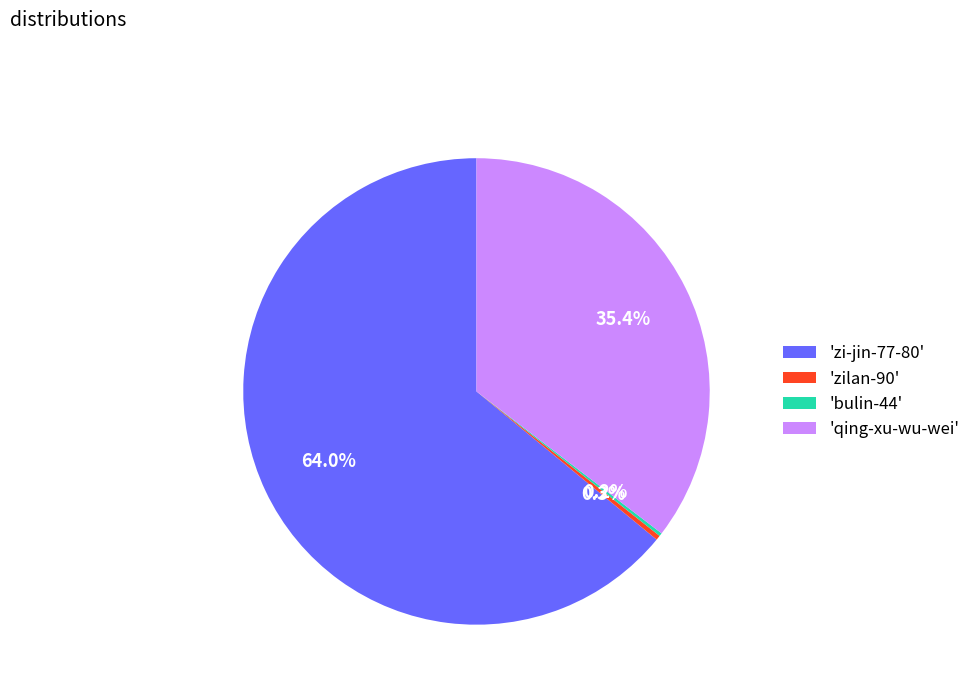

How much of the chart is everything except 'qing-xu-wu-wei'?

64.6%